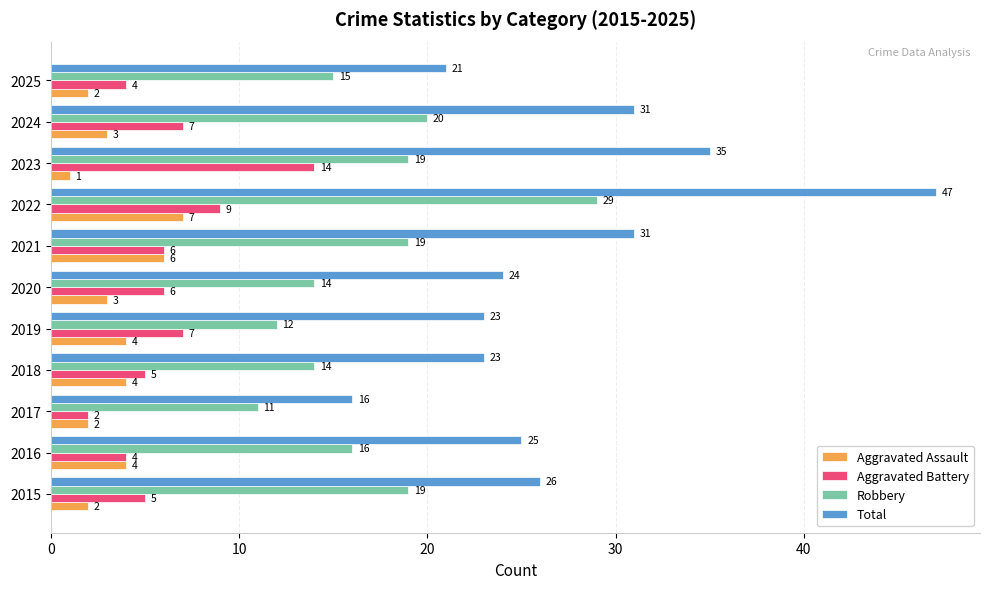

What are all the series names shown in the legend?

Aggravated Assault, Aggravated Battery, Robbery, Total